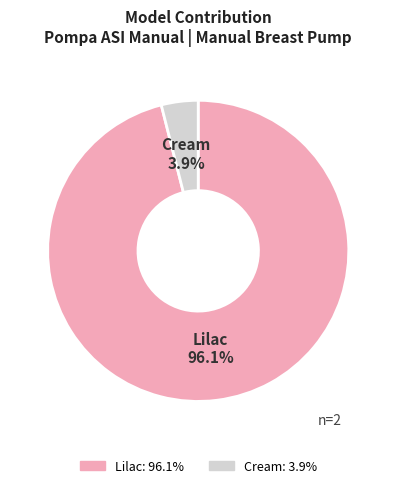

Which has a higher value, Cream or Lilac?

Lilac